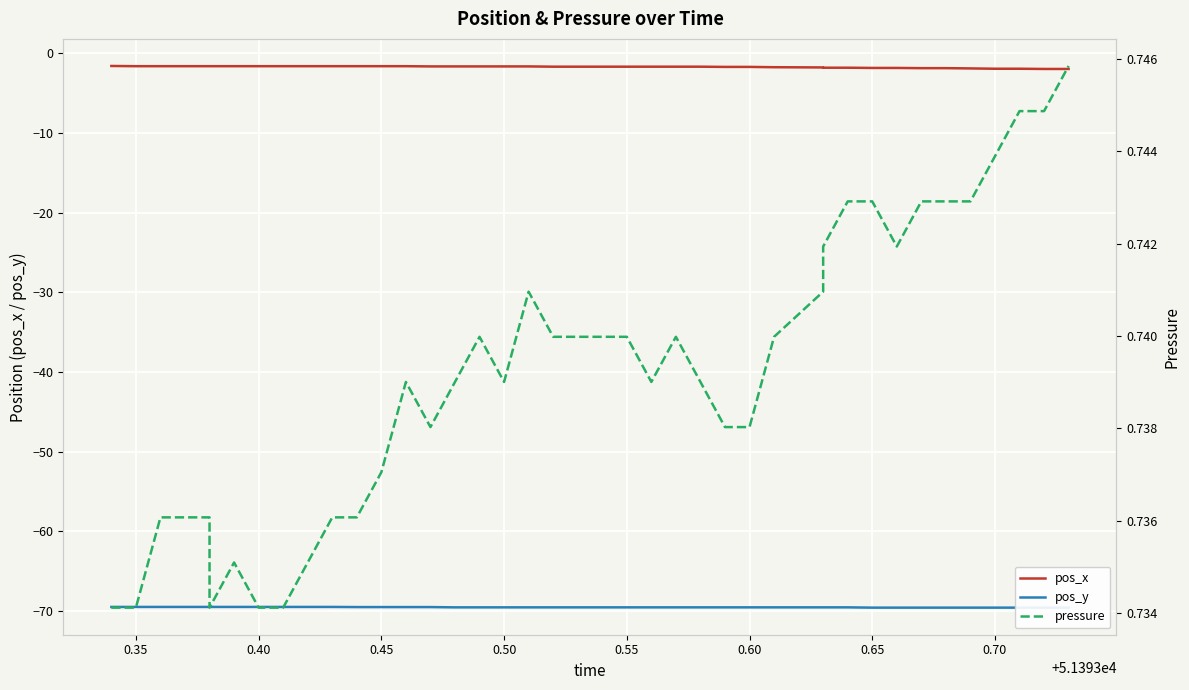

Count the number of categories in the chart.

40